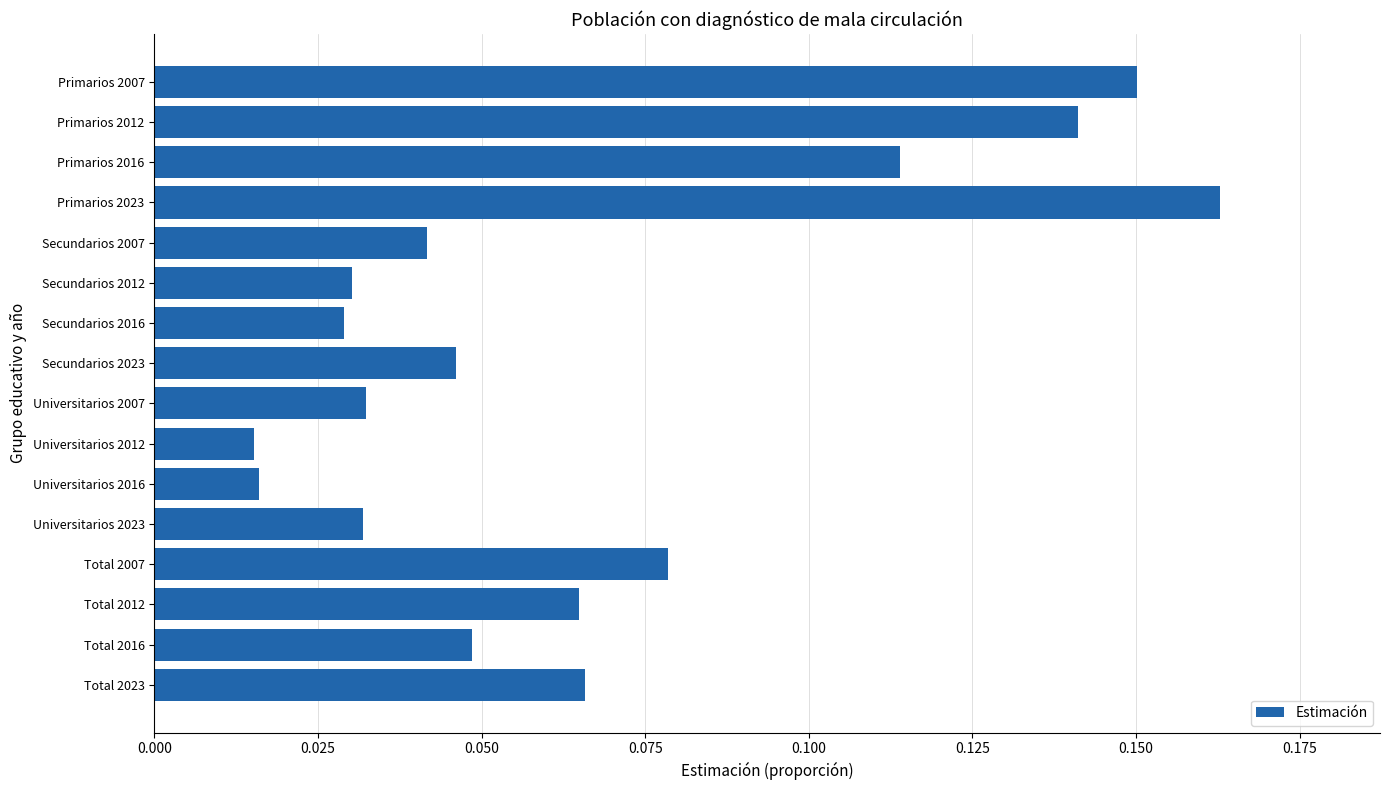

Count the values in the range 0 to 1.

16